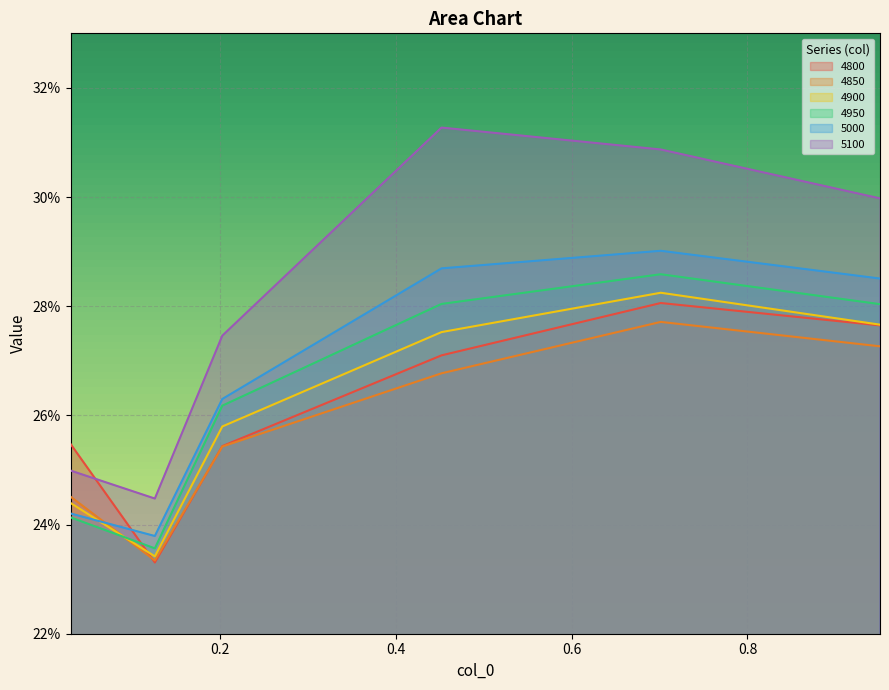

Which category has the highest value in the 4900 series?

0.7013698630136986